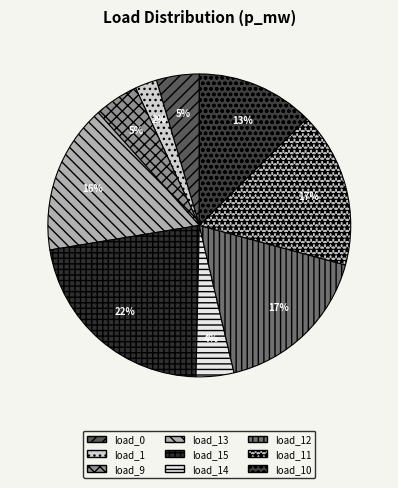

True or false: load_1 accounts for 2% of the total.

True